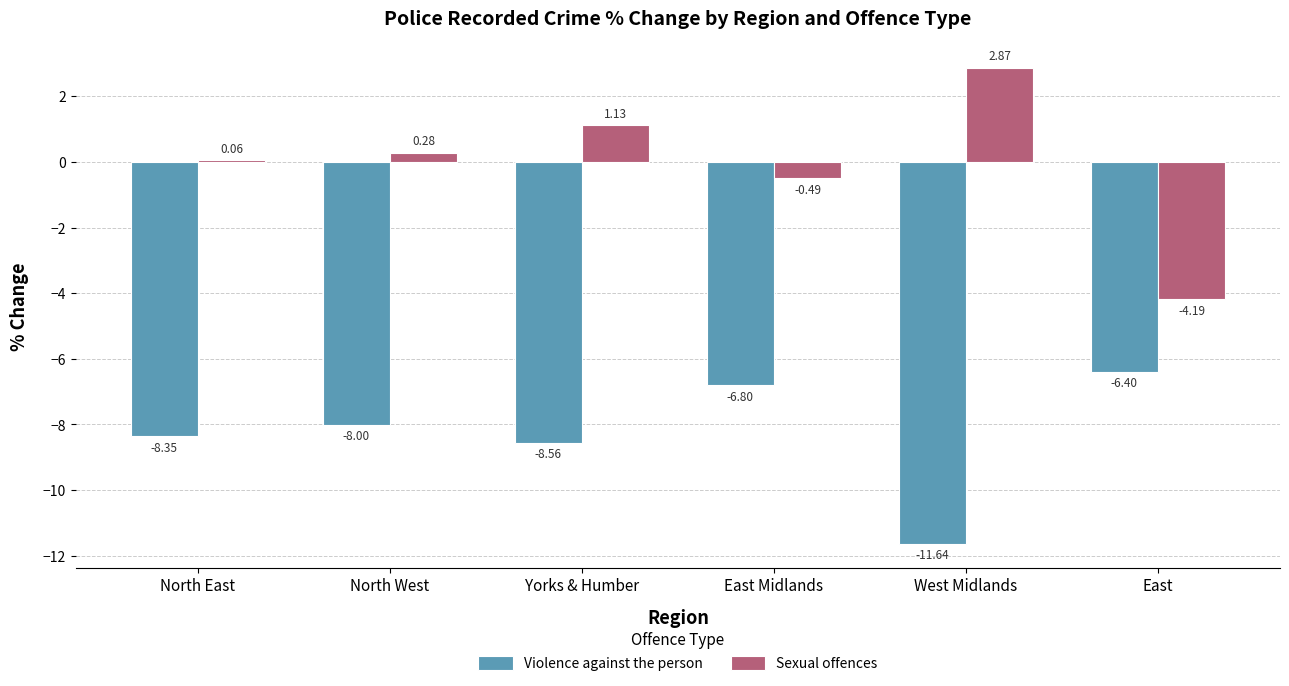

How many negative values does the Sexual offences series have?

2